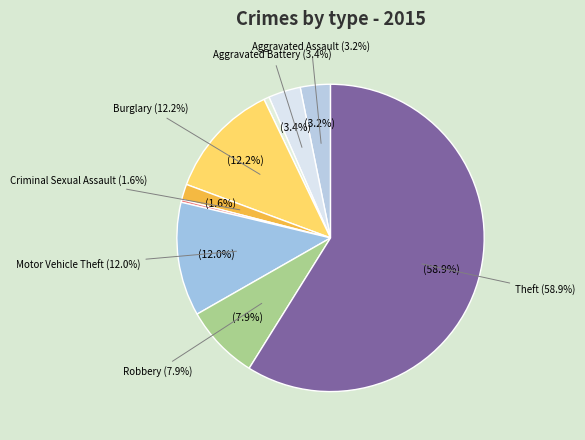

How many slices are in this pie chart?

9